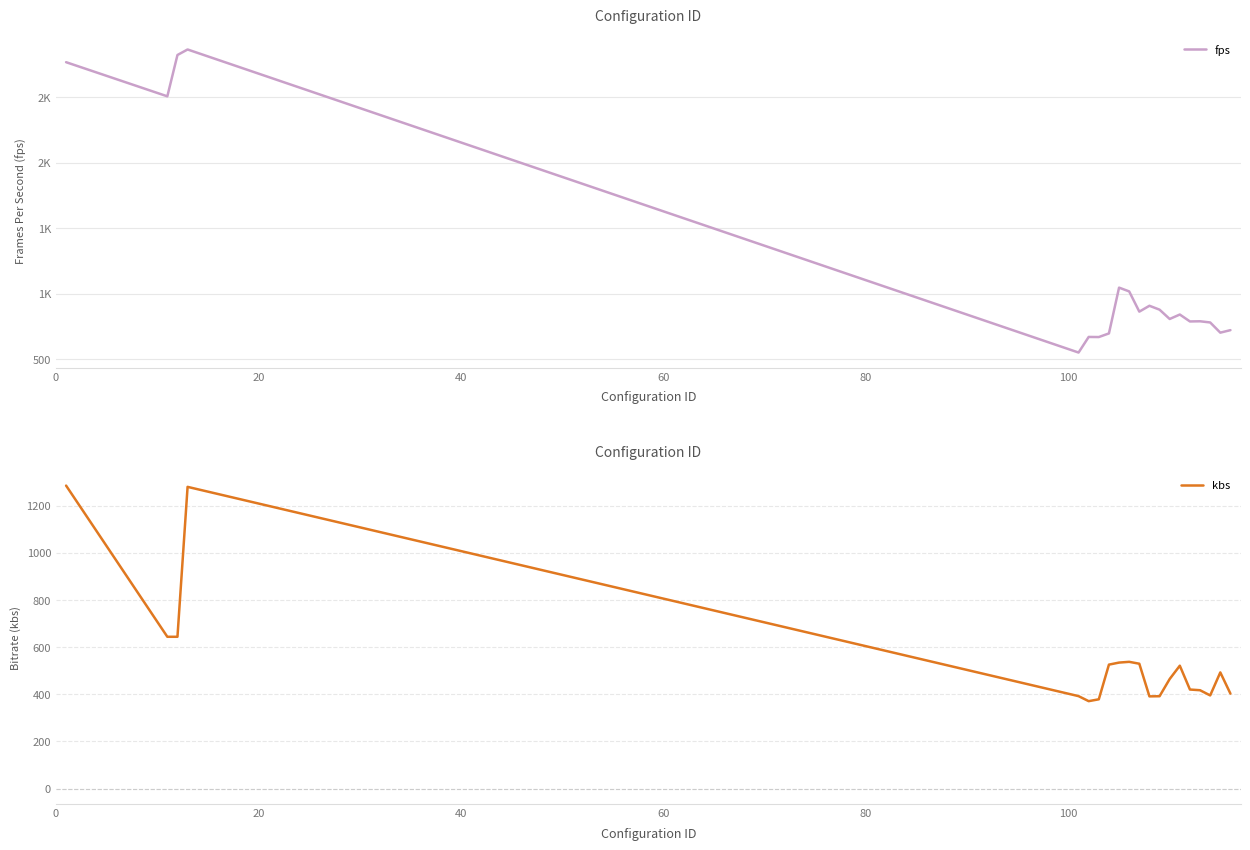

True or false: kbs and fps intersect in this chart.

False